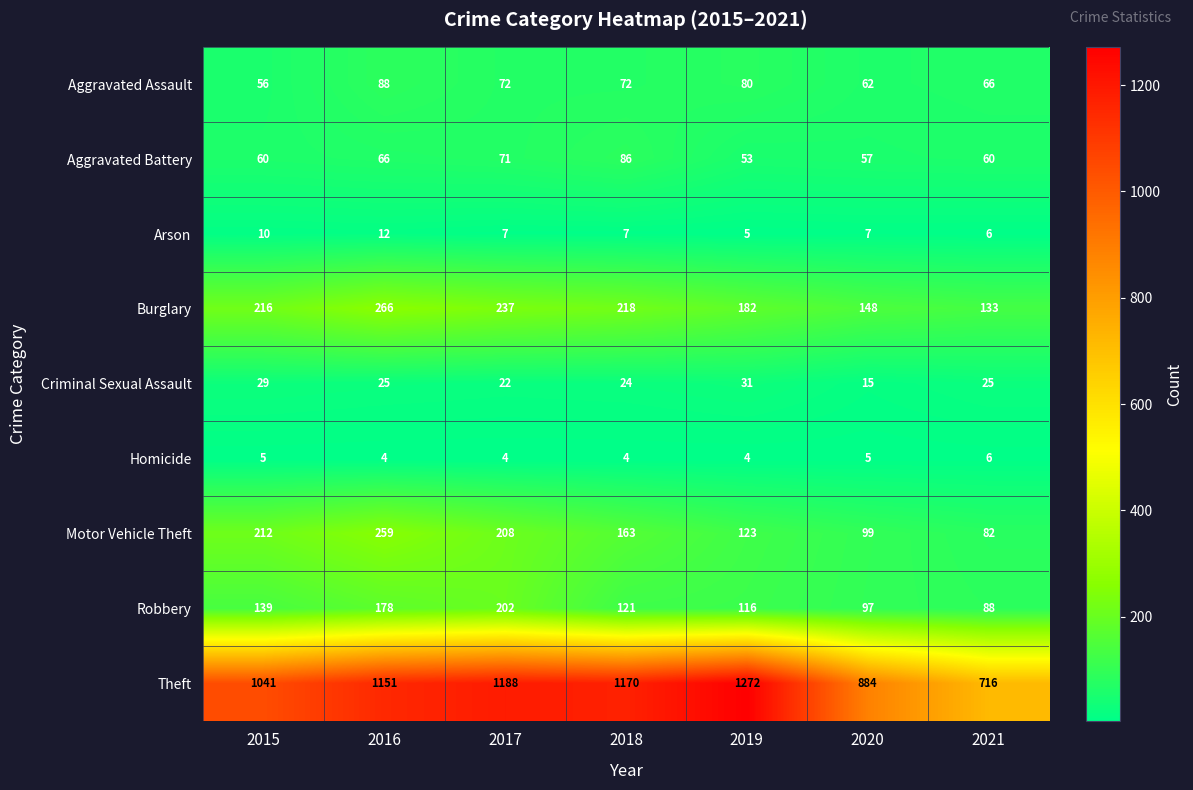

What is the lowest value of the Aggravated Battery series?

53